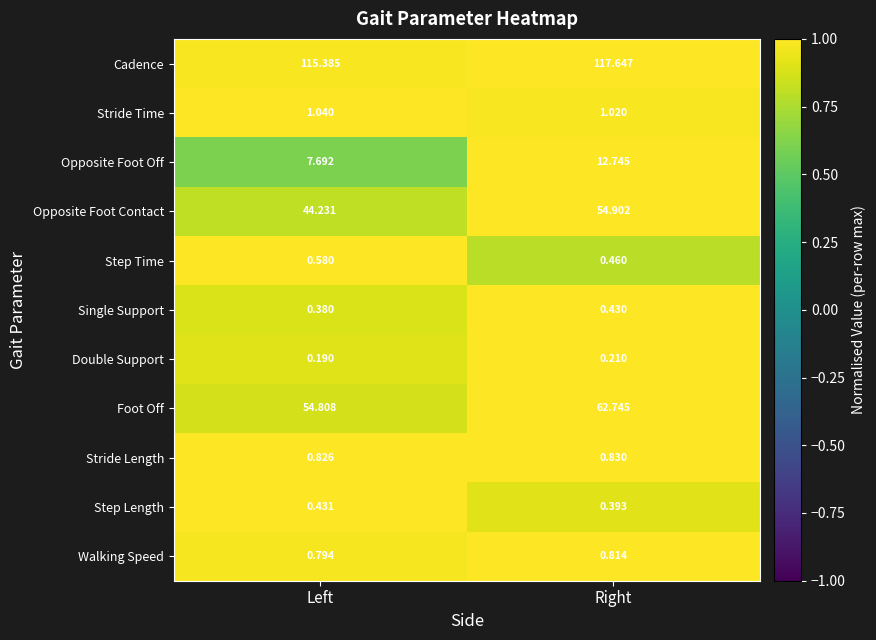

Which series changed the most between Left and Right?

Opposite Foot Contact